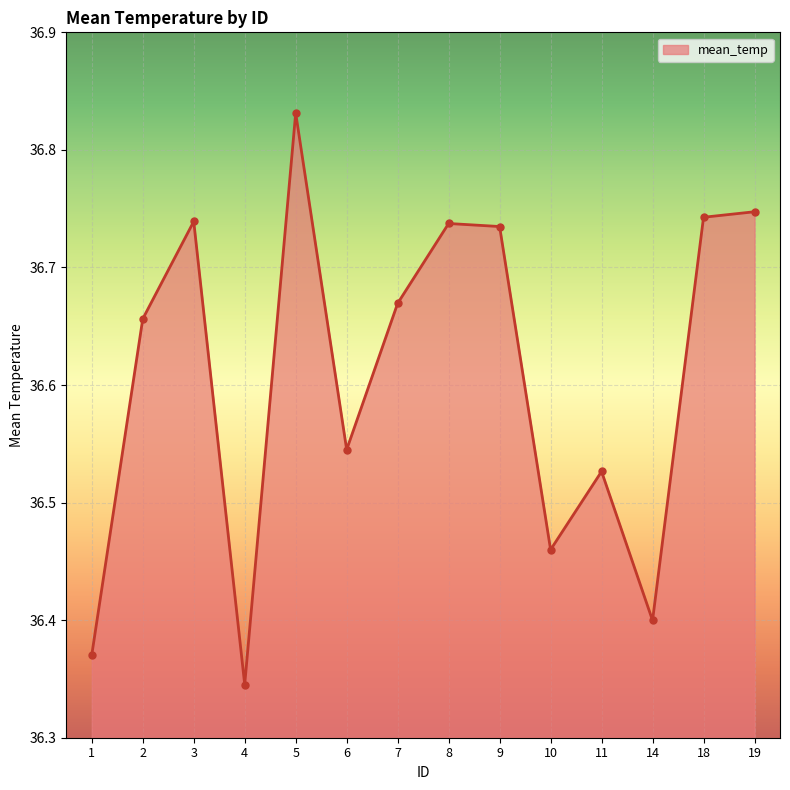

What is the sum of all values?

512.5